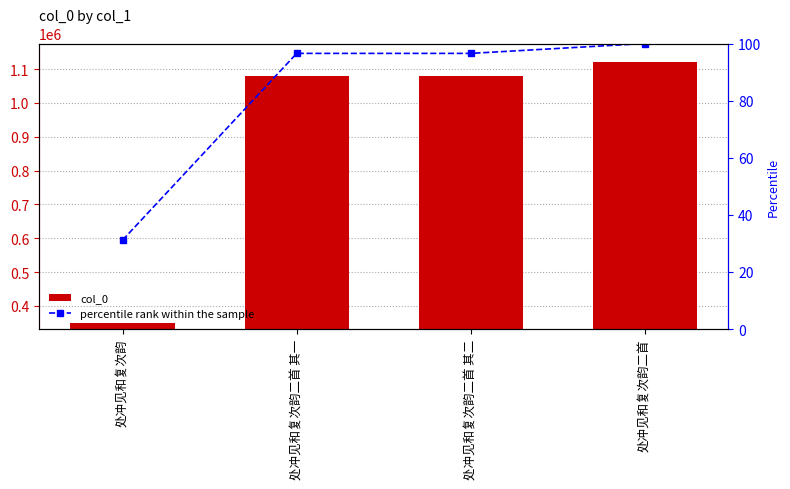

How many distinct data groups are displayed?

2